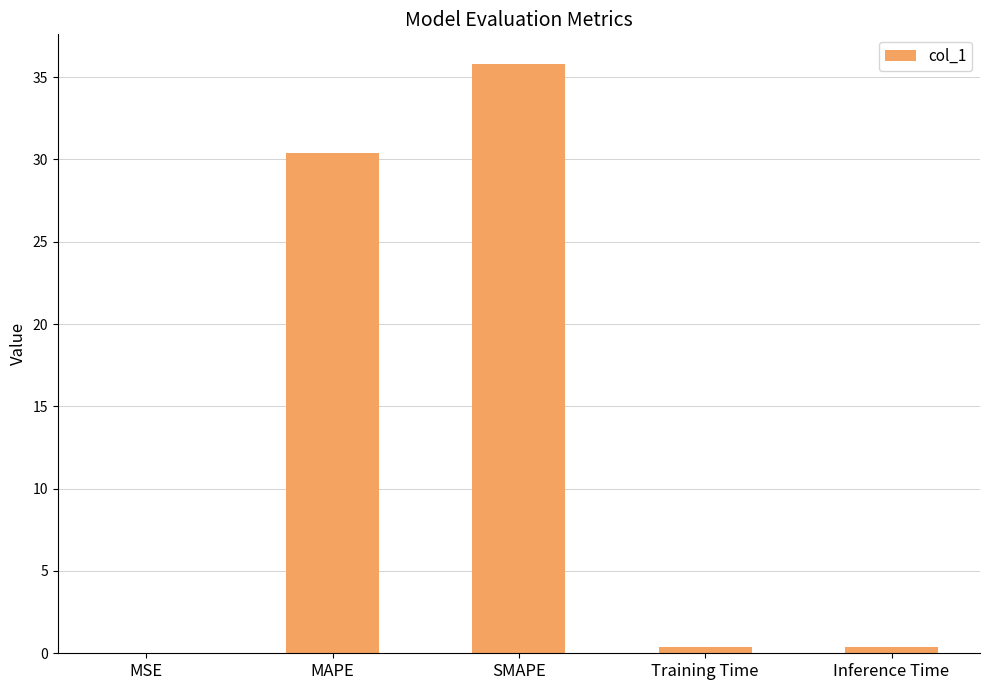

What is the greatest value displayed?

35.8